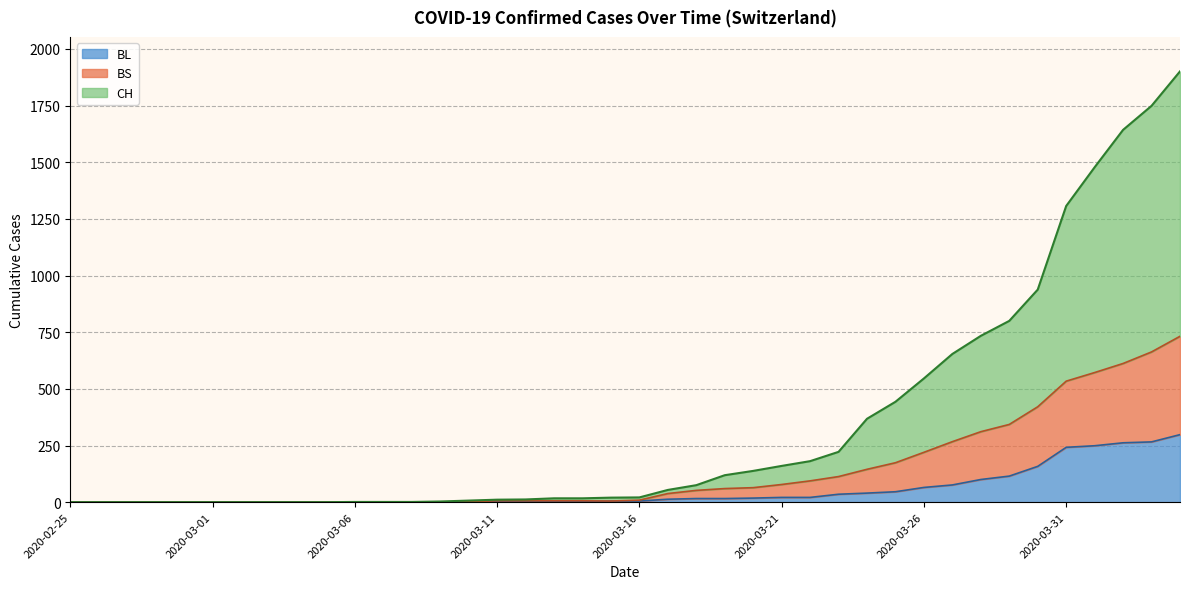

How many lines are shown in the chart?

3